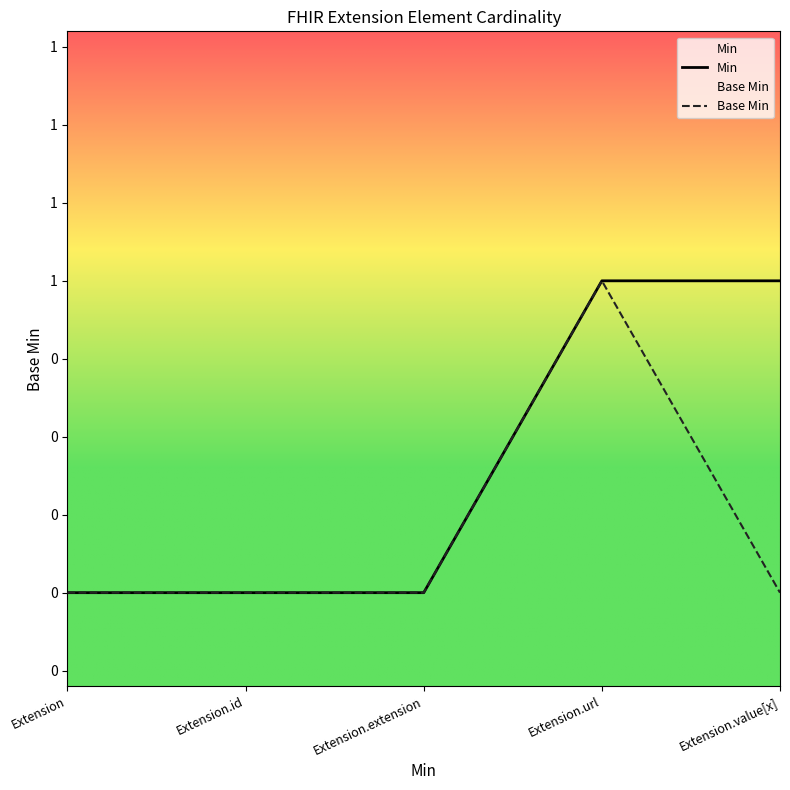

True or false: Base Min and Min cross at least once.

False